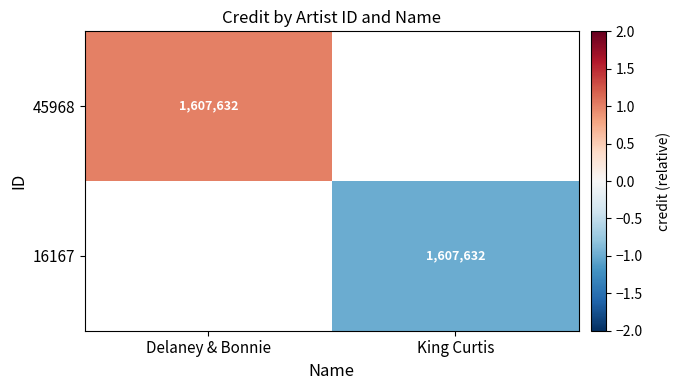

True or false: 45968 has a value of 1607632 at Delaney & Bonnie.

True